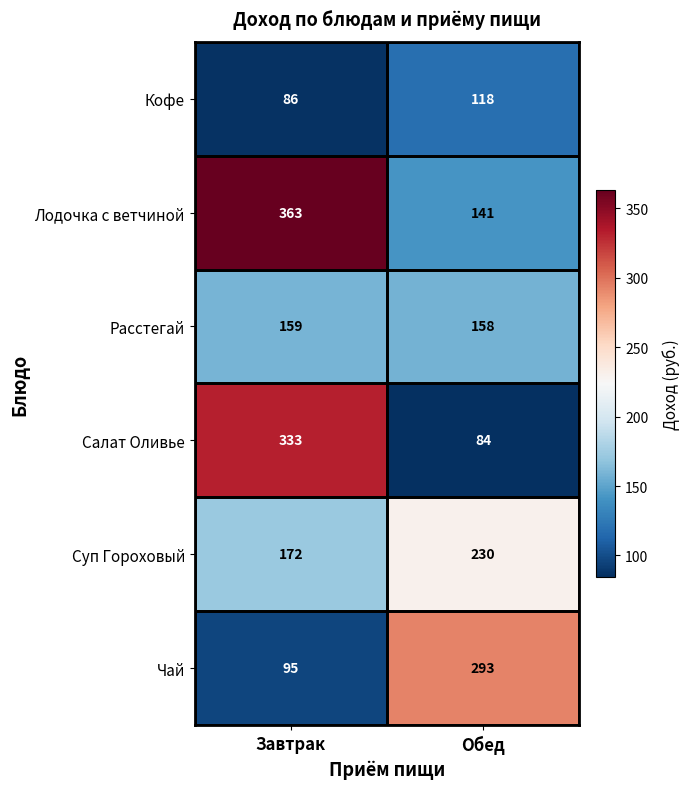

Between Завтрак and Обед, which series saw the biggest shift?

Салат Оливье